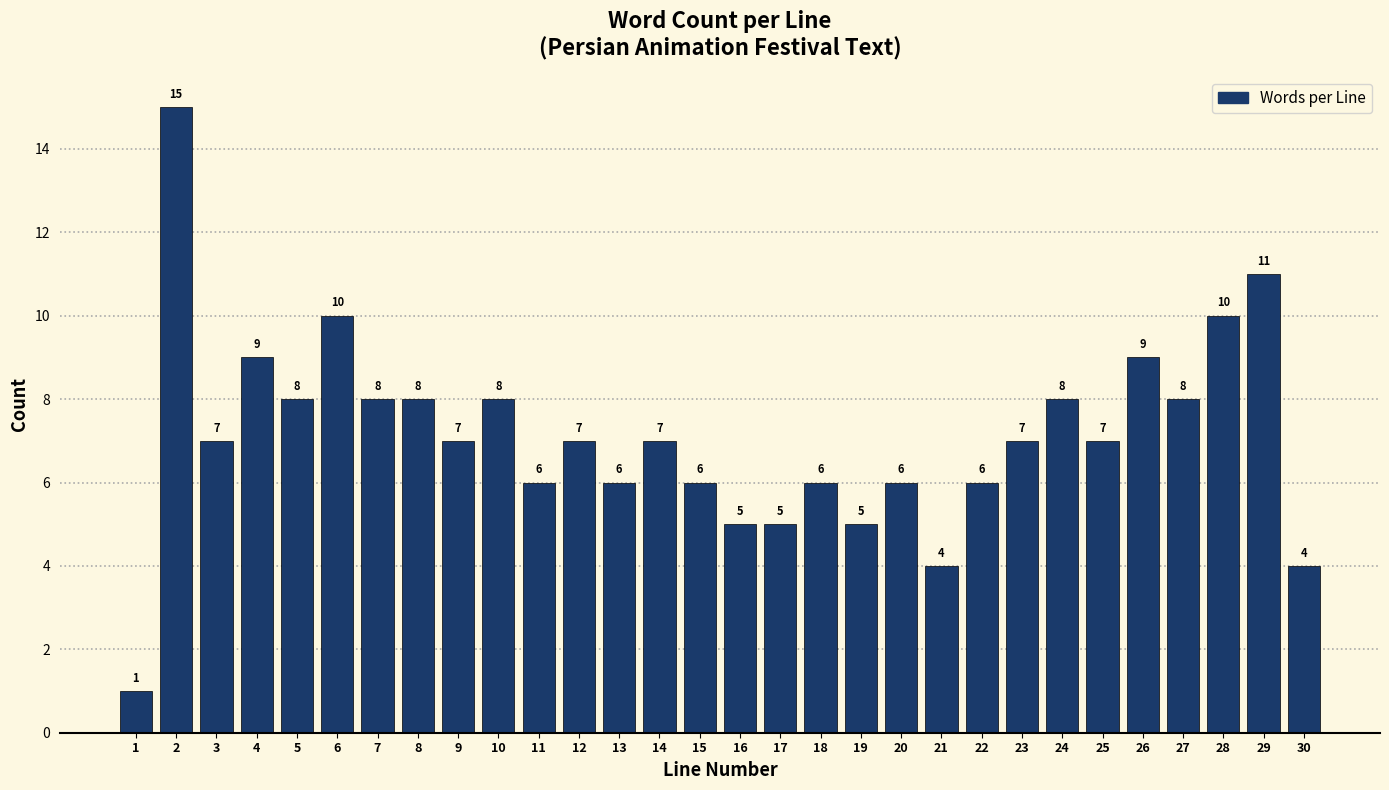

How tall is the bar that spans 3.5 to 4.5 on the x-axis?

9